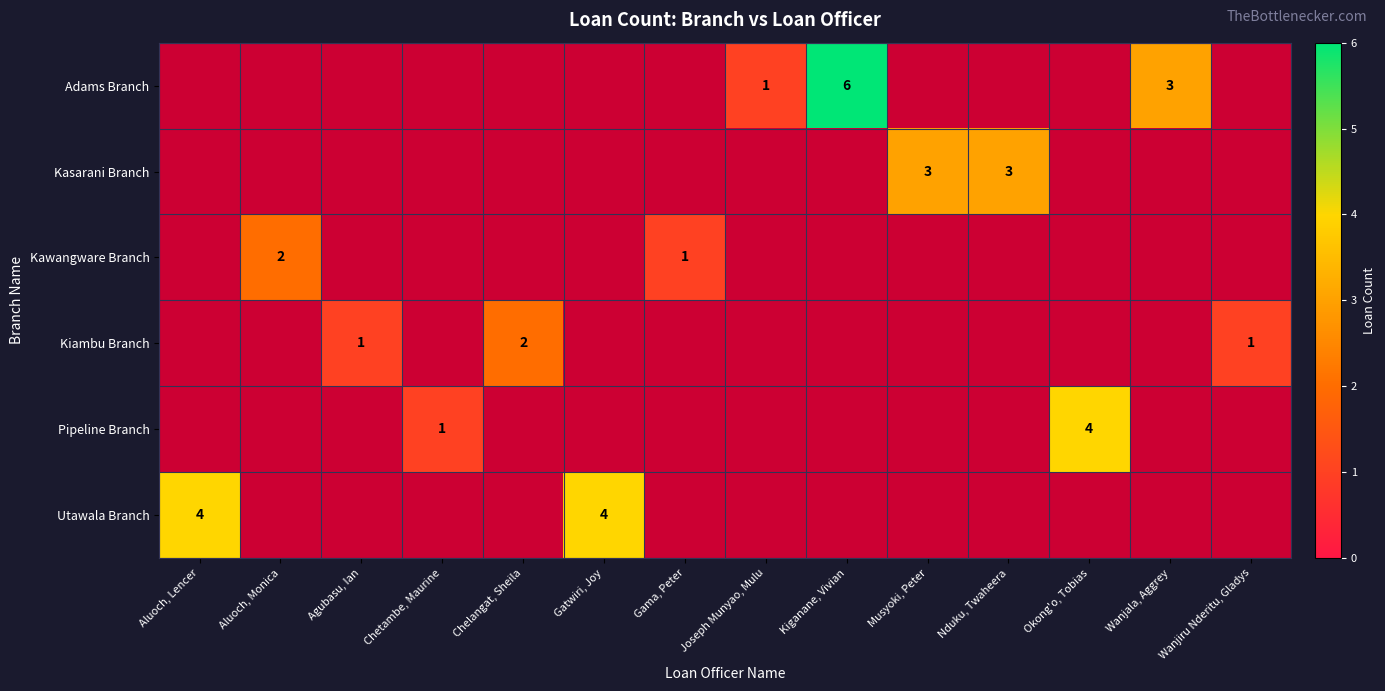

True or false: Adams Branch has a value of 1 at Joseph Munyao, Mulu.

True